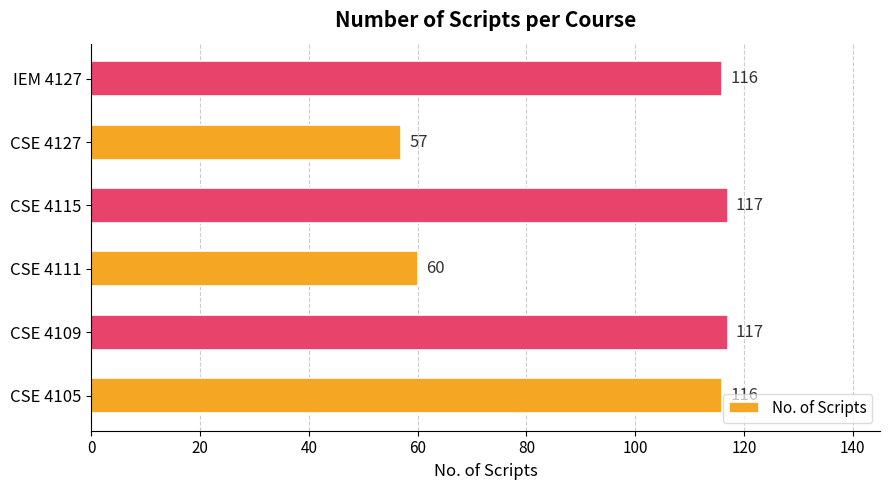

What is the difference between the second highest and second lowest values?

57